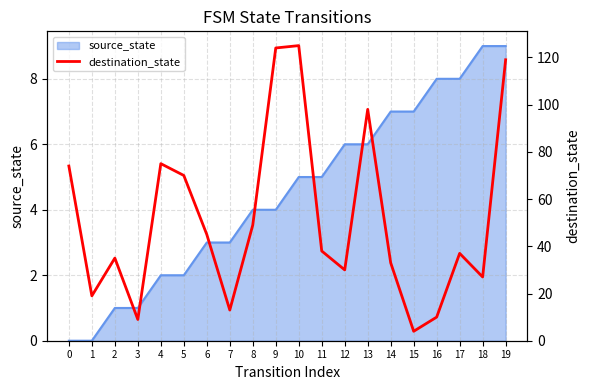

What is the greatest value displayed?

125